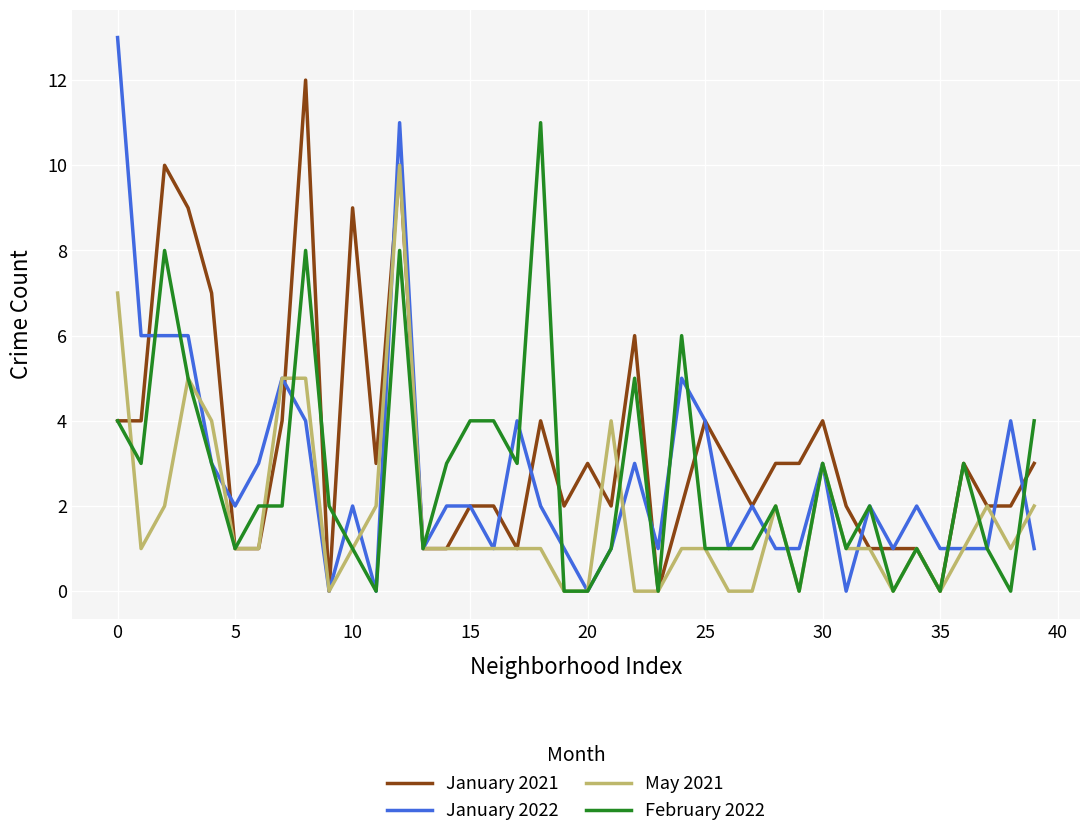

What is the difference between the second highest and second lowest values in the January 2021 series?

10